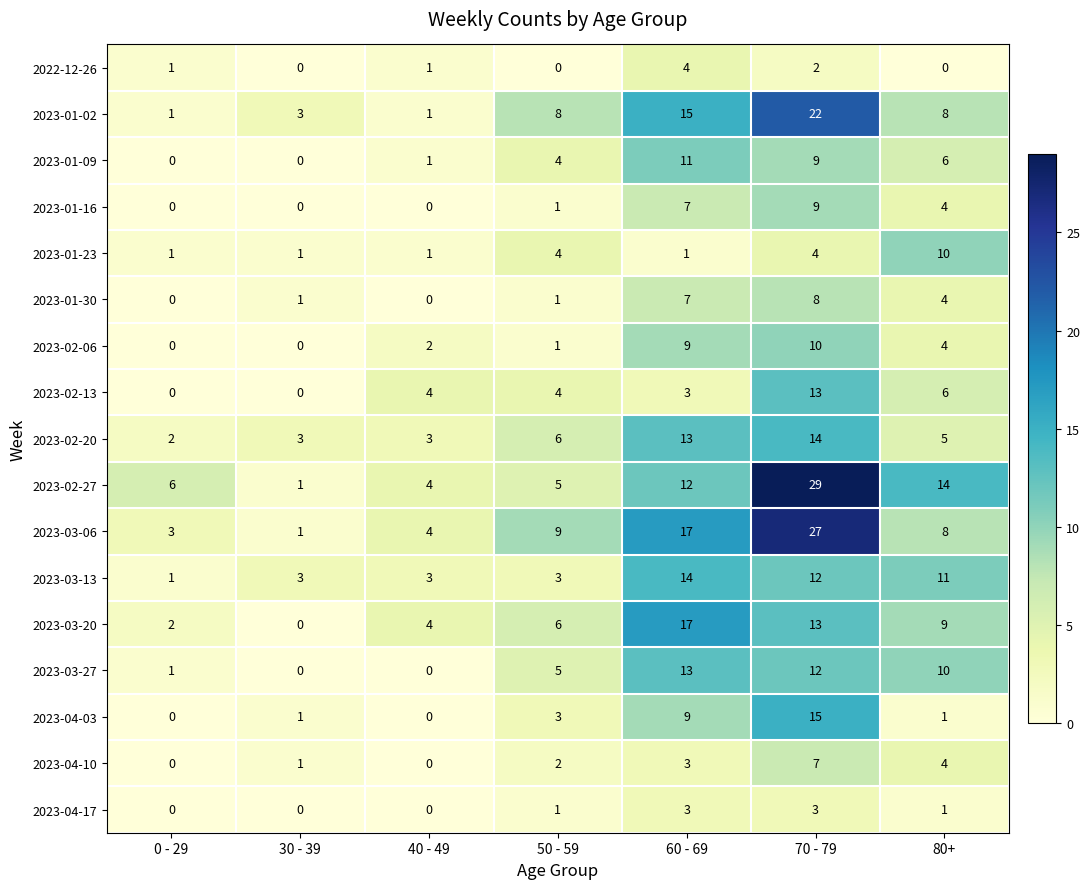

What is the approximate value of 2023-01-16 at 70 - 79?

9